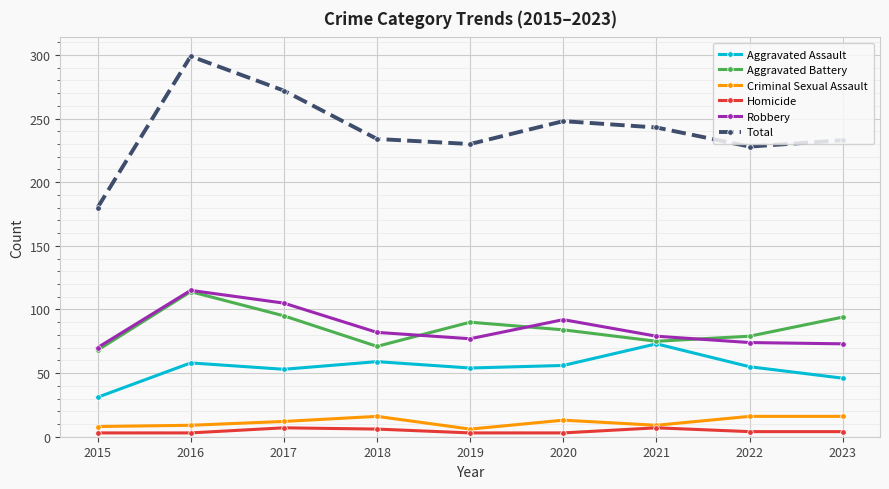

What is the lowest value of the Aggravated Assault series?

31